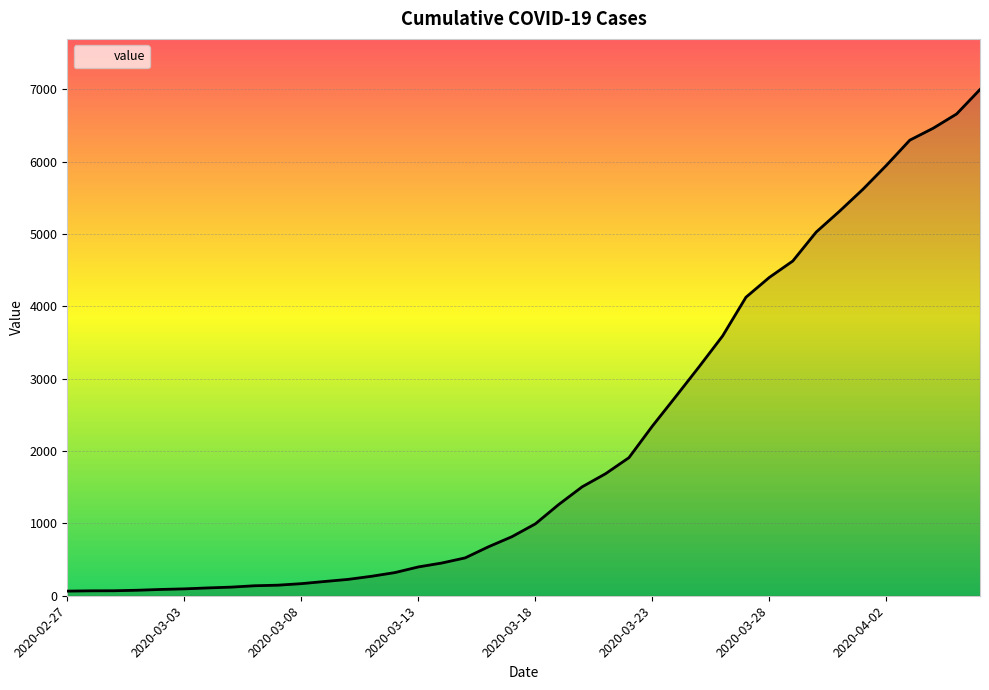

How many lines are shown in the chart?

1